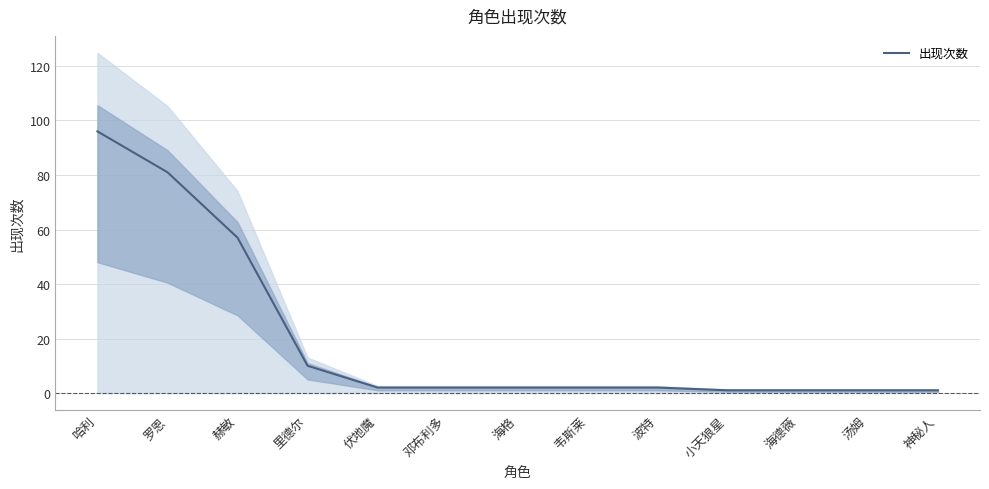

What is the ratio of the value at 罗恩 to the value at 海德薇?

81.0